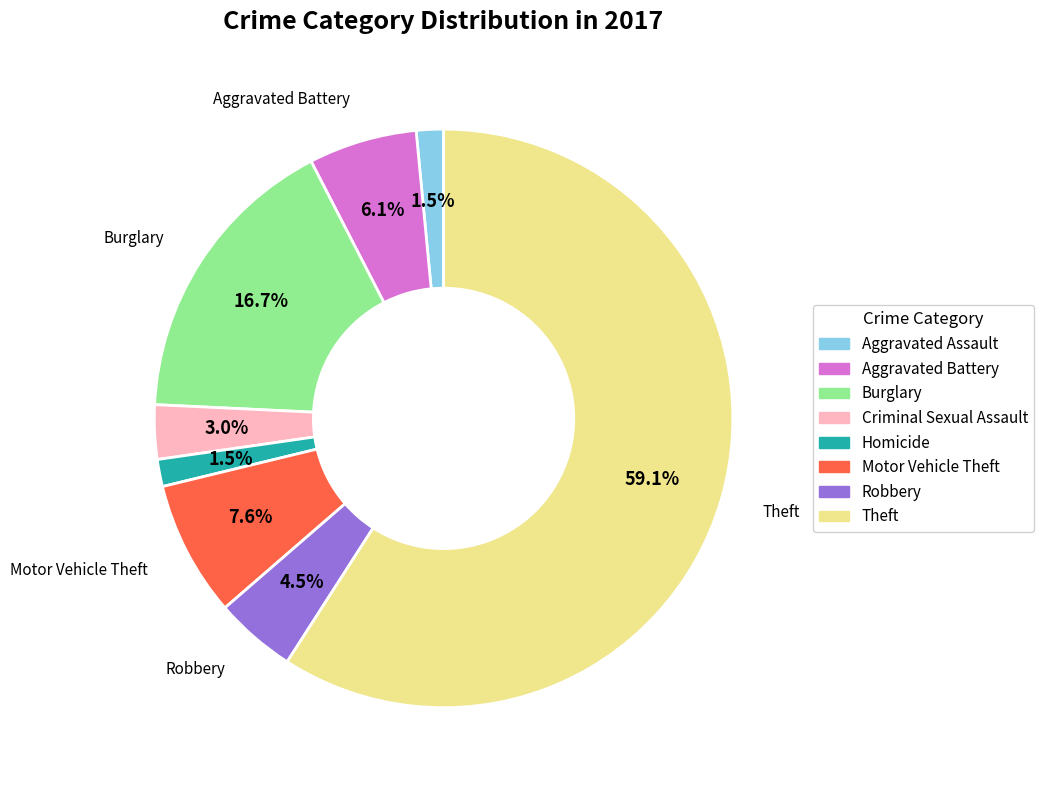

Is there a majority slice in this chart?

Yes